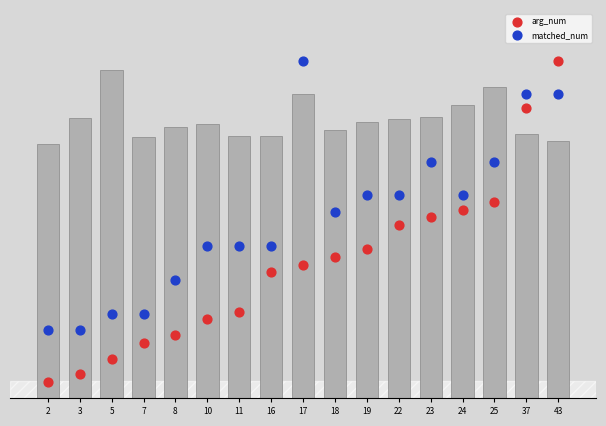

What is the total value across all series at 3?

0.3